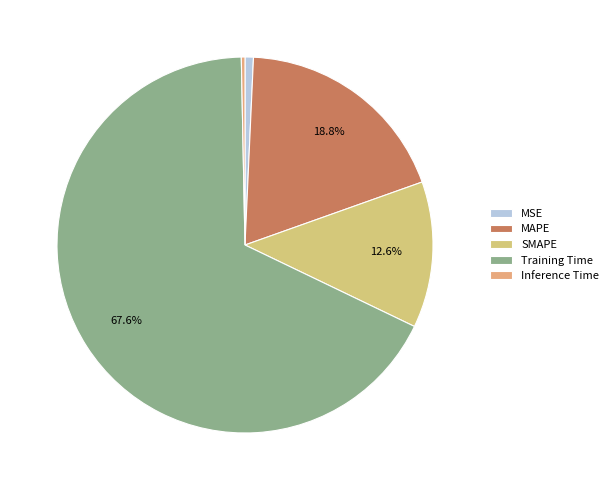

To the nearest percent, what is the difference between the largest and smallest slice percentages?

67%